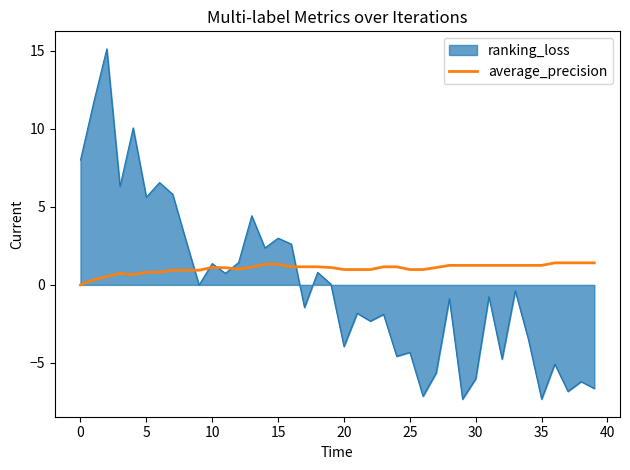

Which series has the largest total across all categories?

average_precision